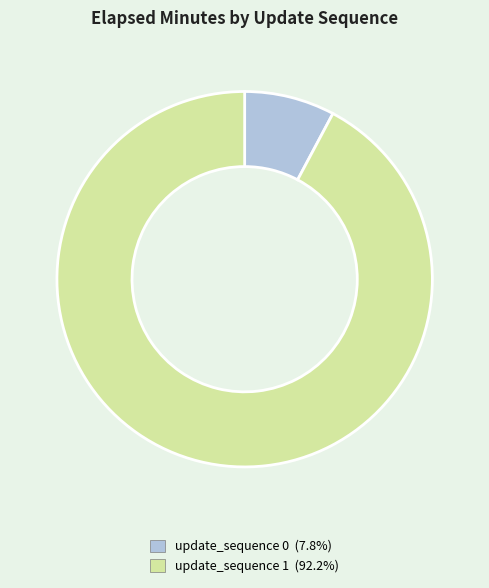

Is the sum of update_sequence 1 and update_sequence 0 greater than half?

Yes